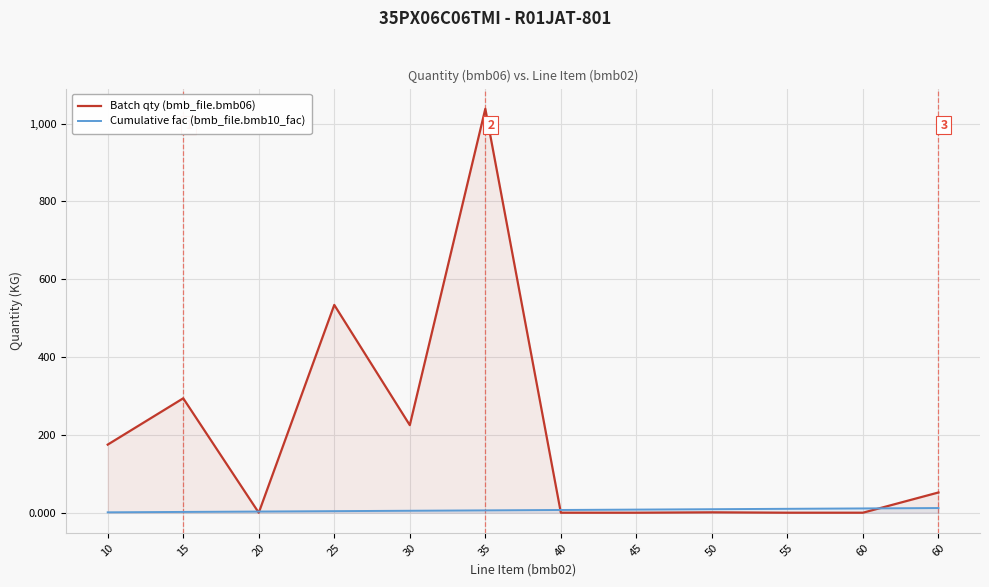

Reading left to right, list all the values displayed in this chart.

Batch qty (bmb_file.bmb06): 175.0	294.0	0.0	534.0	225.0	1038.0	0.0	0.0	1.0	0.0	0.0	52.0
Cumulative fac (bmb_file.bmb10_fac): 1.0	2.0	3.0	4.0	5.0	6.0	7.0	8.0	9.0	10.0	11.0	12.0